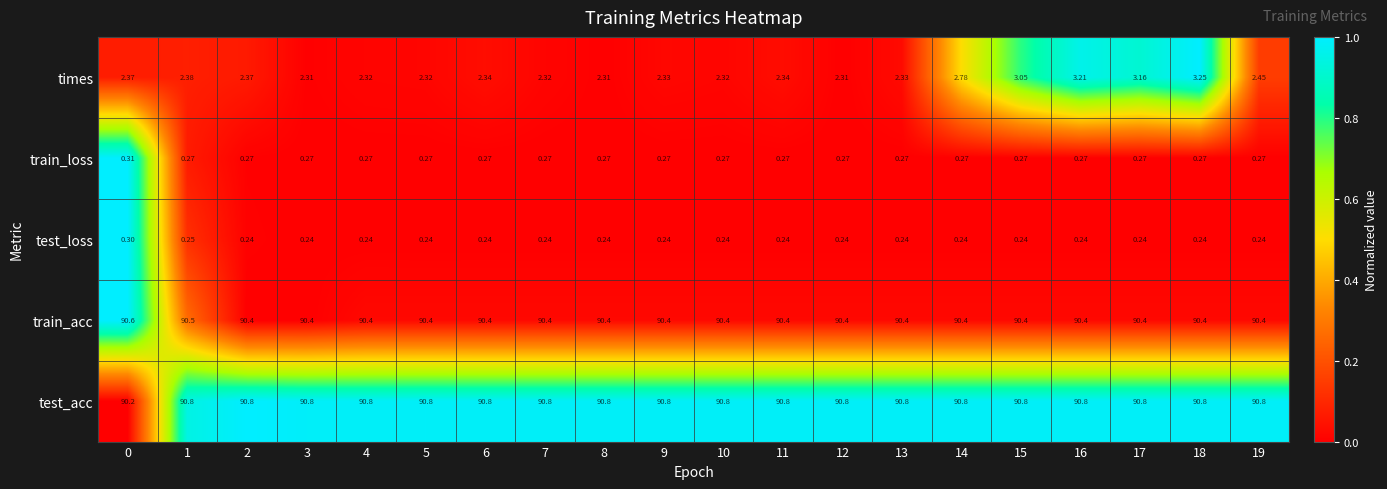

List the series in order of their peak value, highest first.

test_acc, train_acc, times, train_loss, test_loss